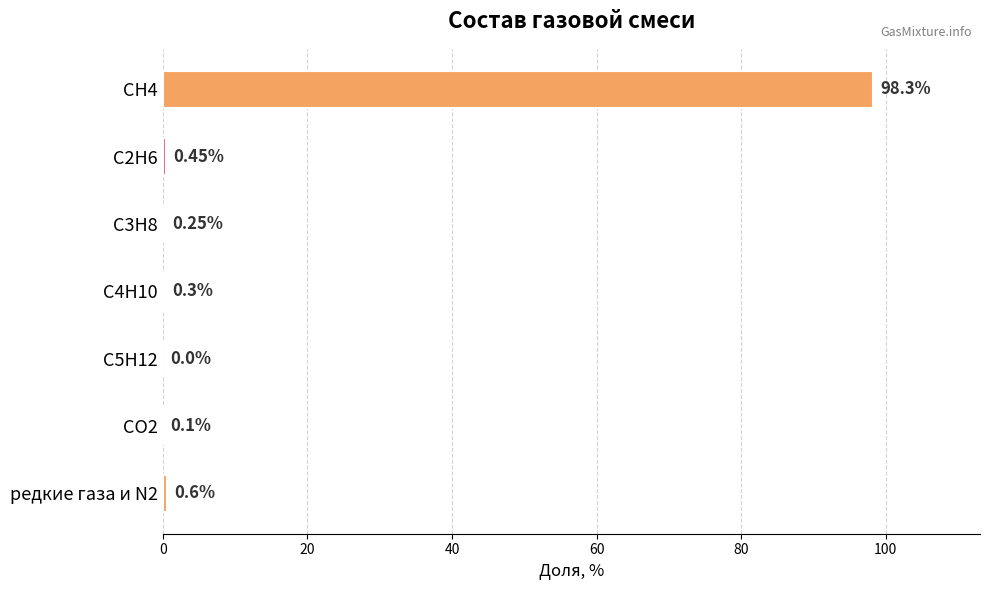

What is the sum of all values?

100.0